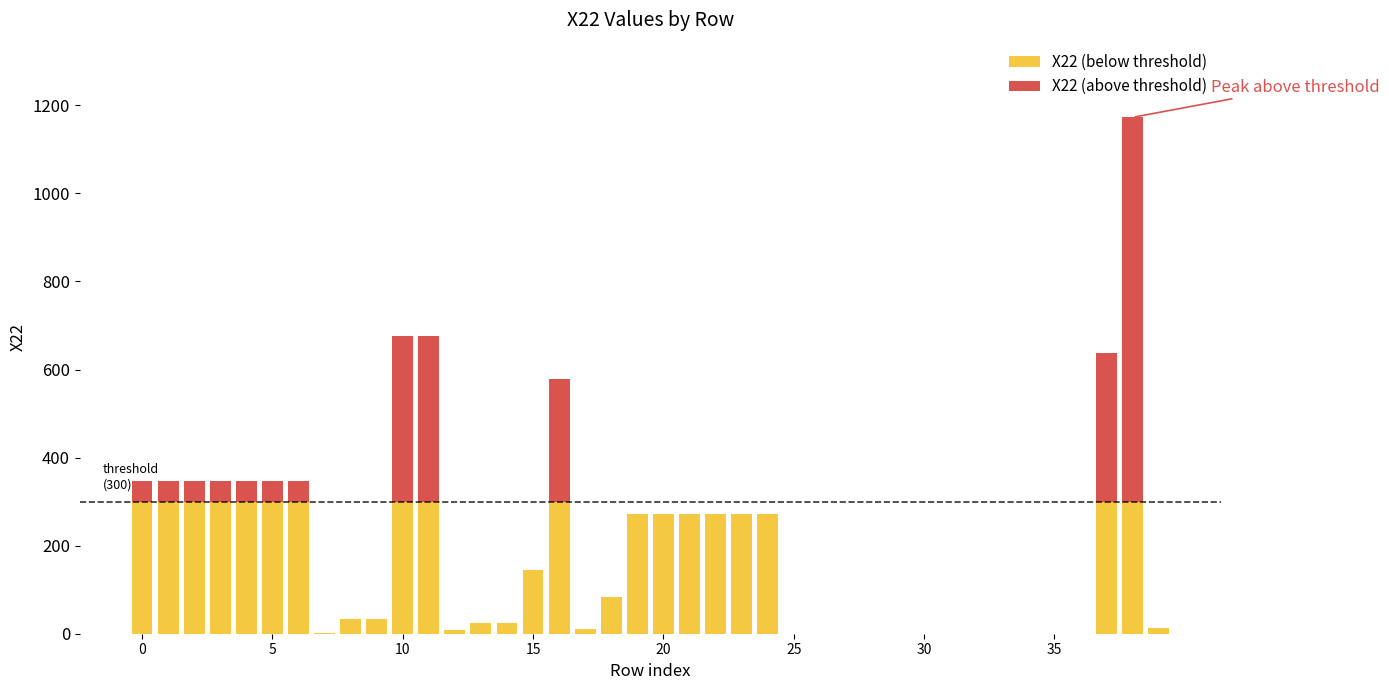

What is the label of the 31st bar from the right?

9